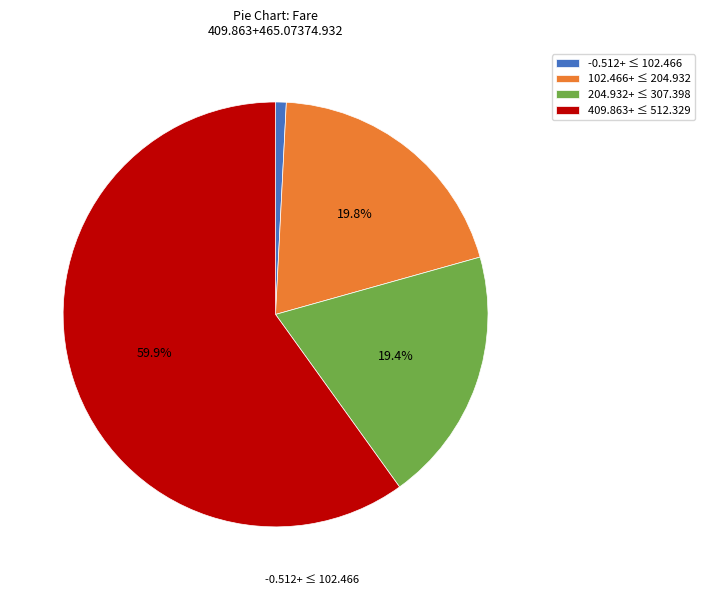

Is the sum of 204.932+ ≤ 307.398 and 102.466+ ≤ 204.932 greater than half?

No